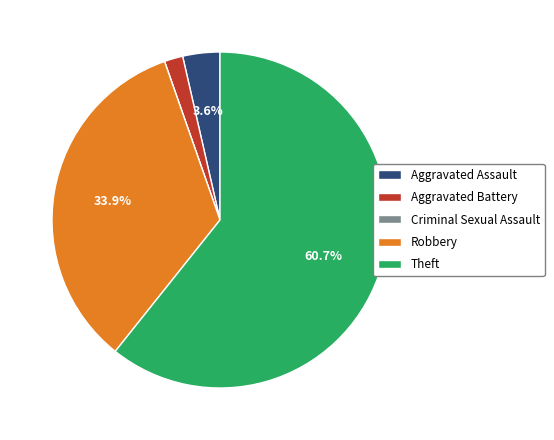

Which slice represents more than half of the pie?

Theft